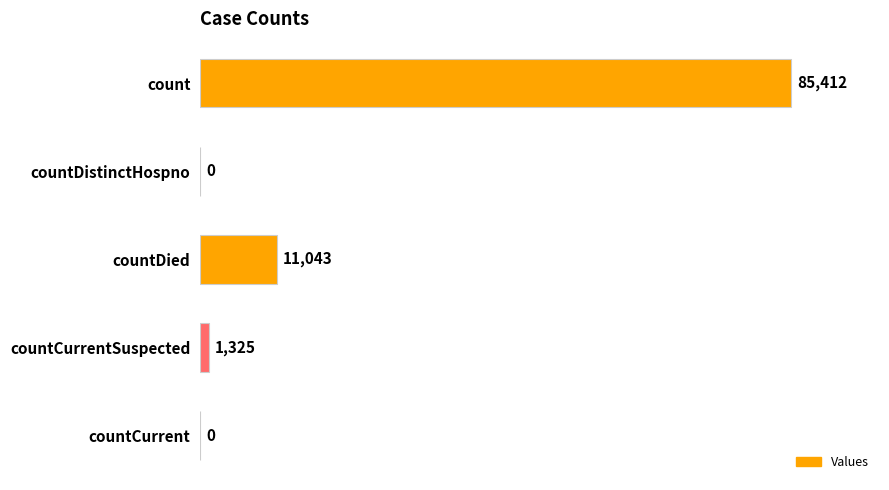

The value at countDied is 11043. True or false?

True